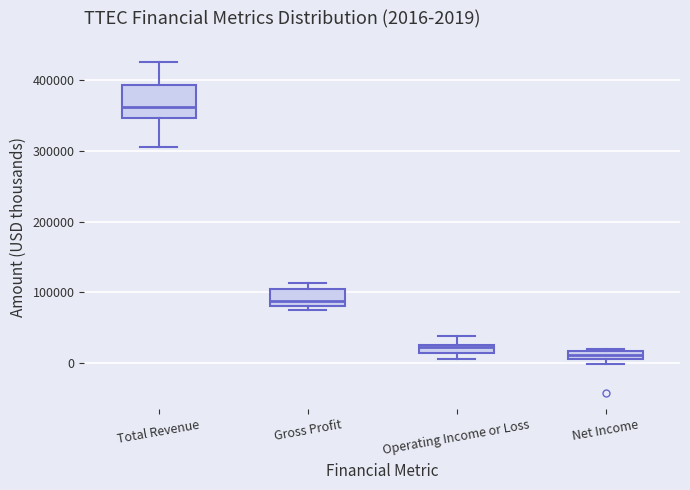

Which box is the tallest, from its lower edge to its upper edge?

Total Revenue